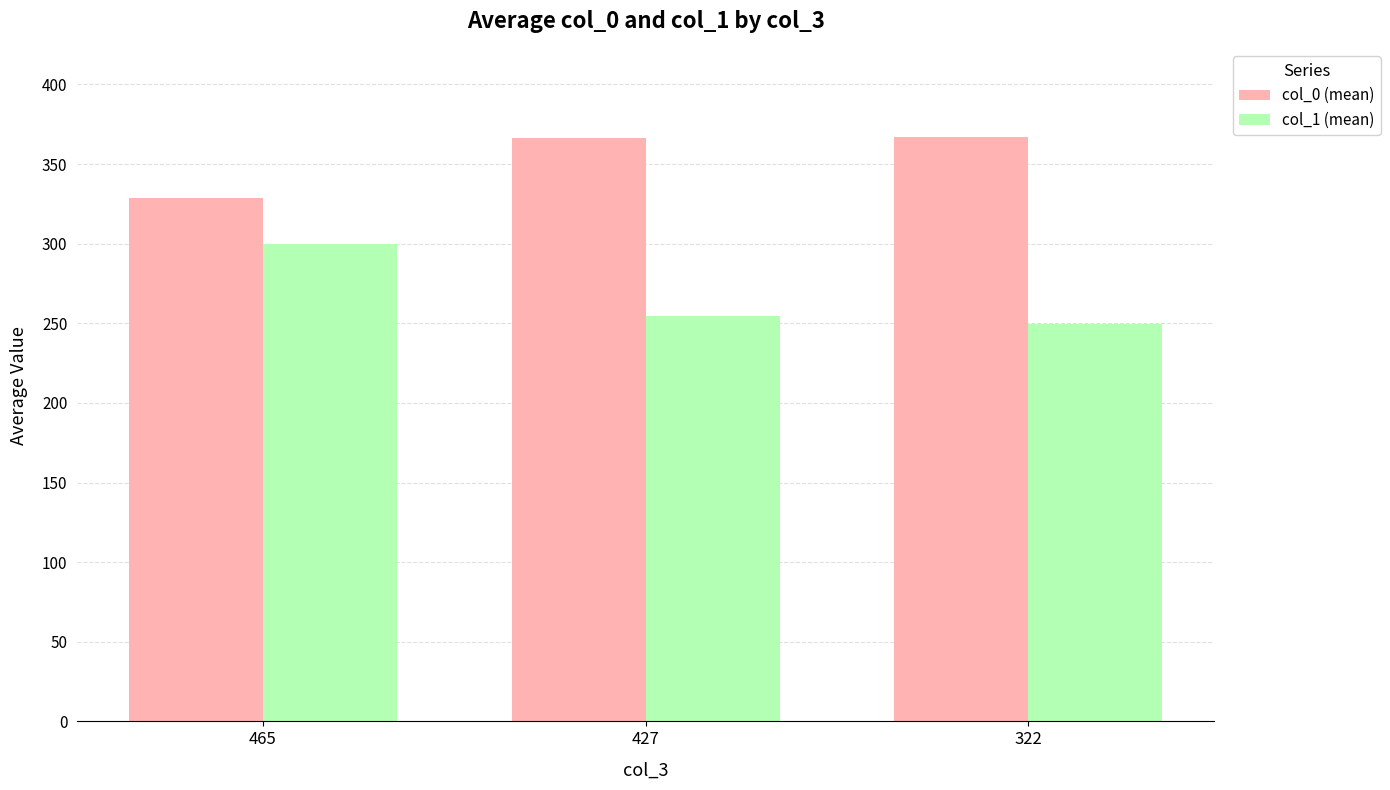

Rank the series by their maximum value, from lowest to highest.

col_1 (mean), col_0 (mean)